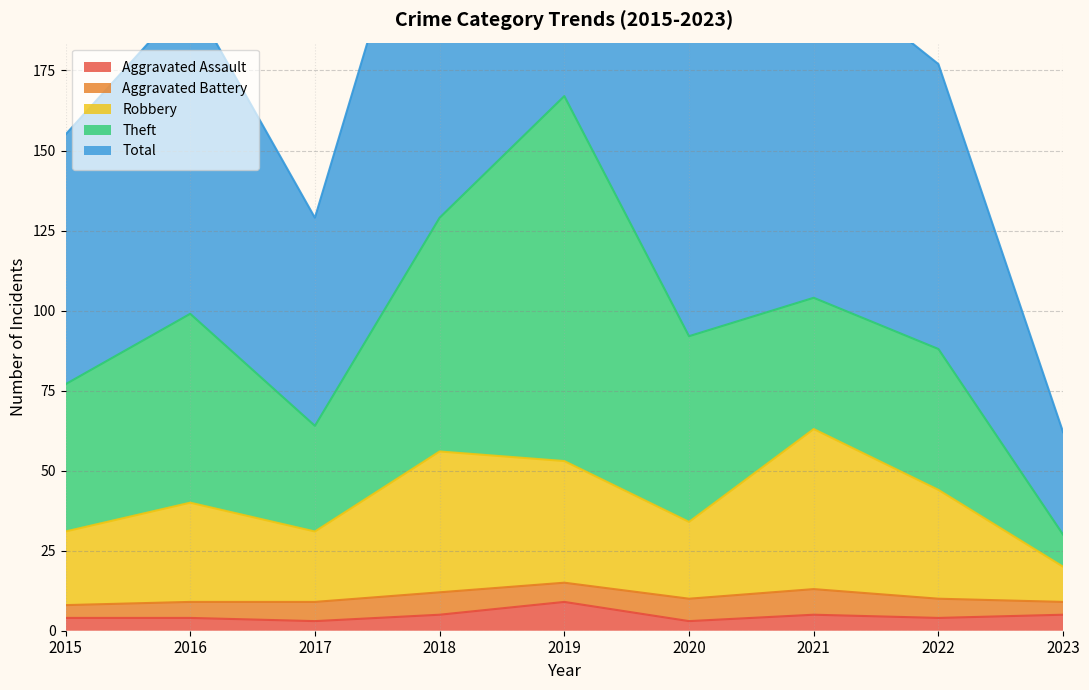

At which label does Aggravated Assault reach its peak?

2019